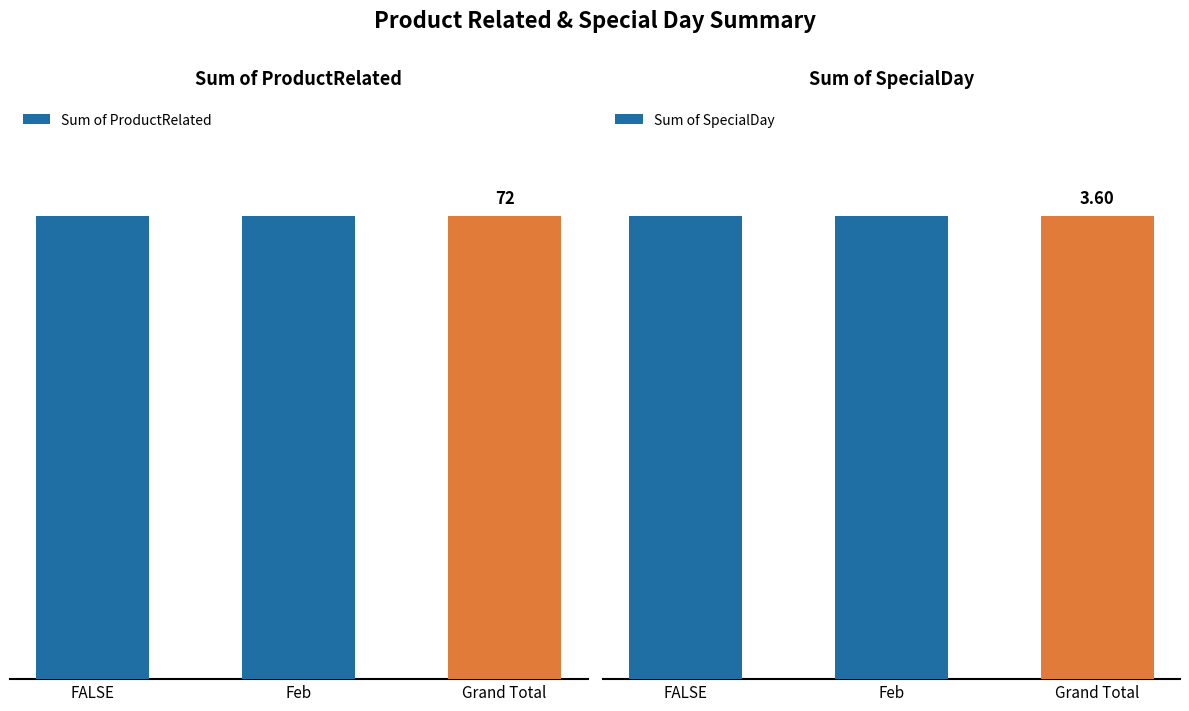

At which label does Sum of SpecialDay reach its peak?

FALSE